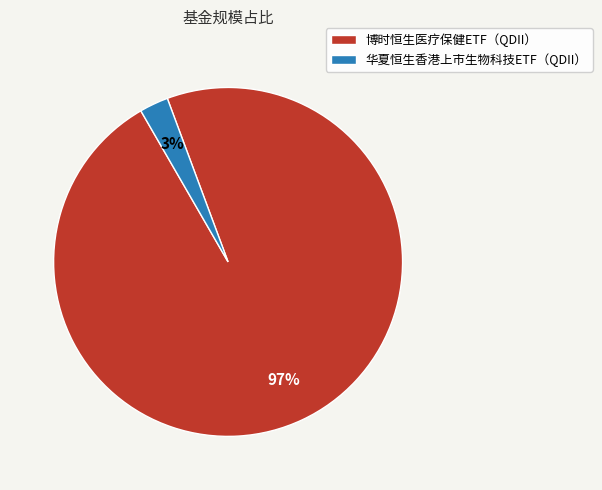

Do 华夏恒生香港上市生物科技ETF（QDII） and 博时恒生医疗保健ETF（QDII） together represent more than half of the pie?

Yes